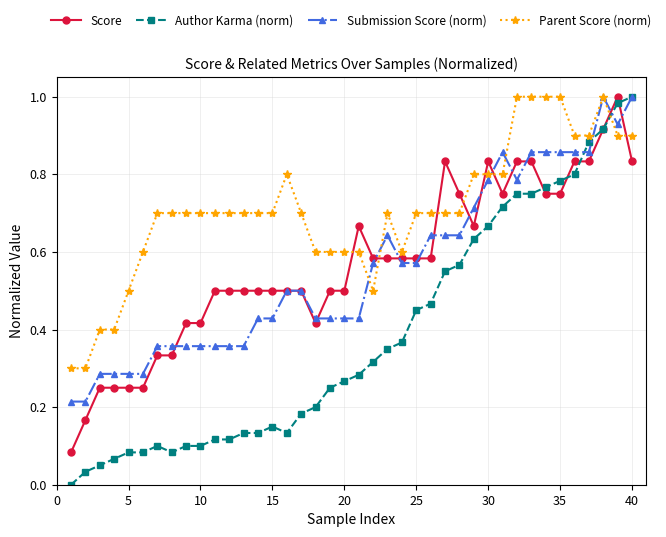

True or false: Score has more than 0 points higher than both neighbors.

True